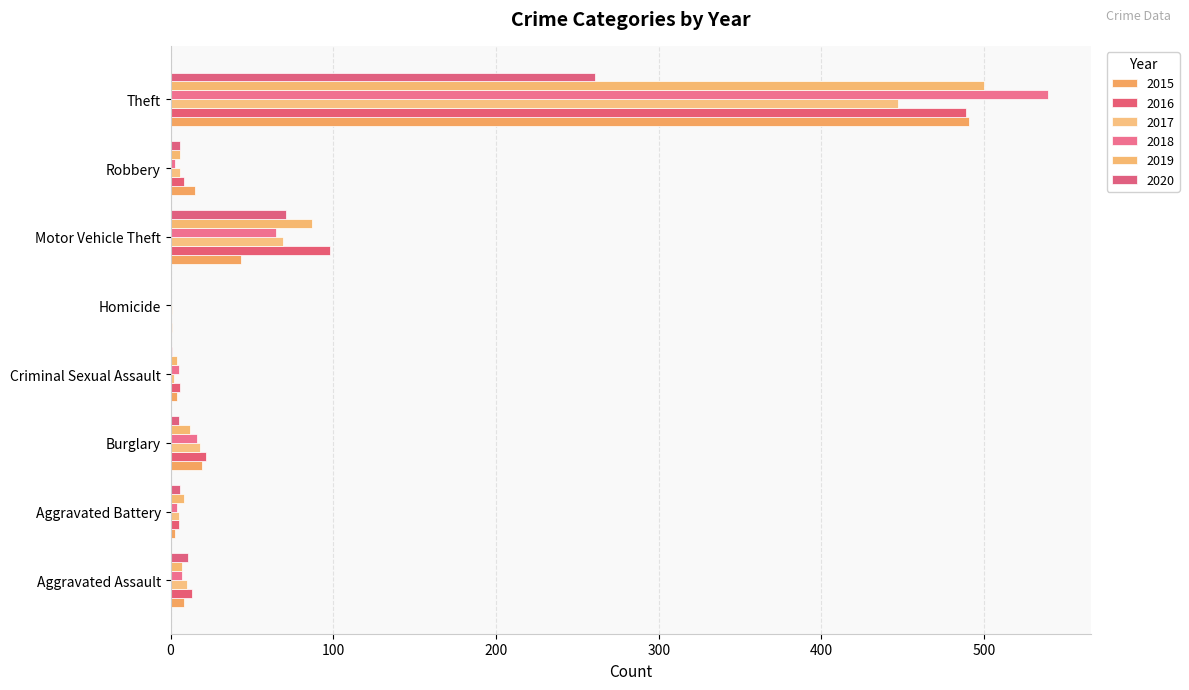

What is the average value of the 2018 series?

80